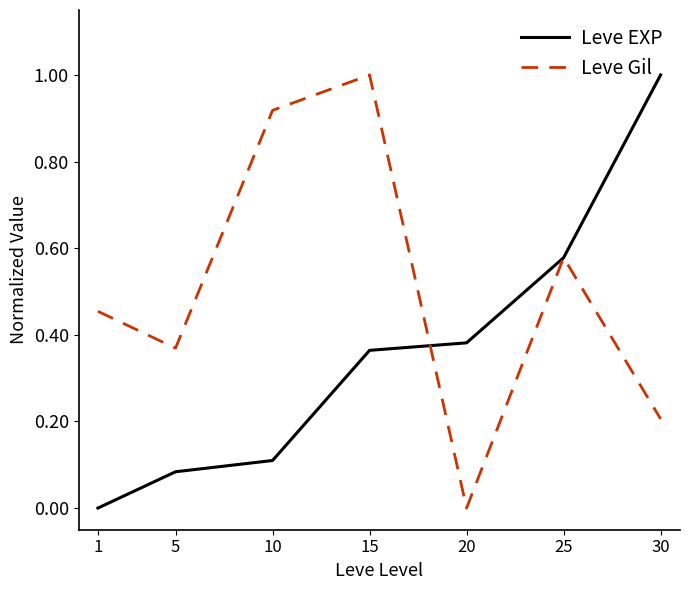

Which category has the highest value in the Leve Gil series?

15